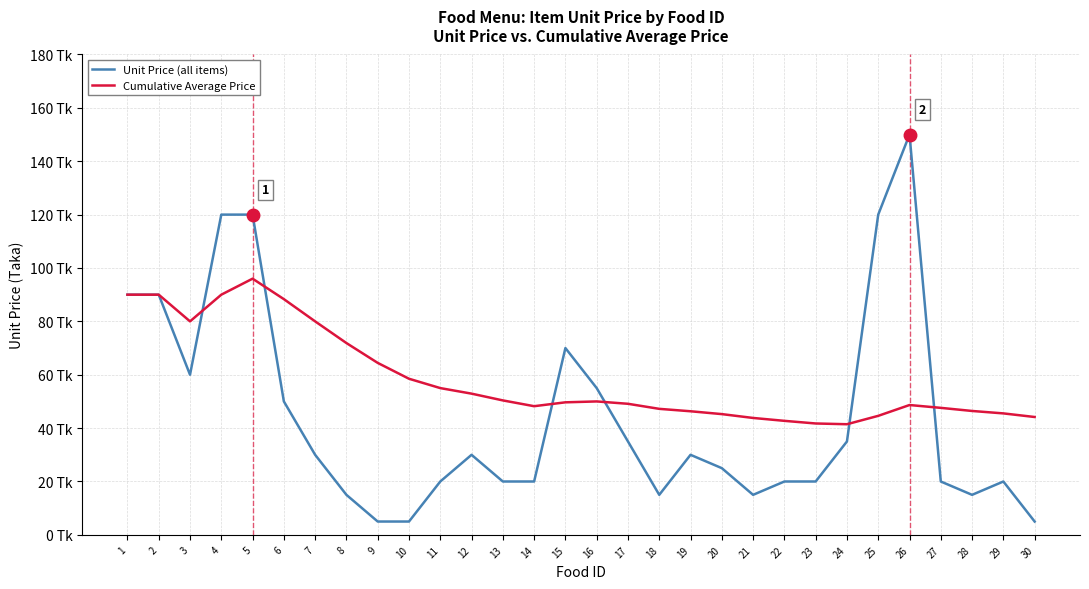

True or false: Unit Price (all items) has more than 0 interior local peaks.

True